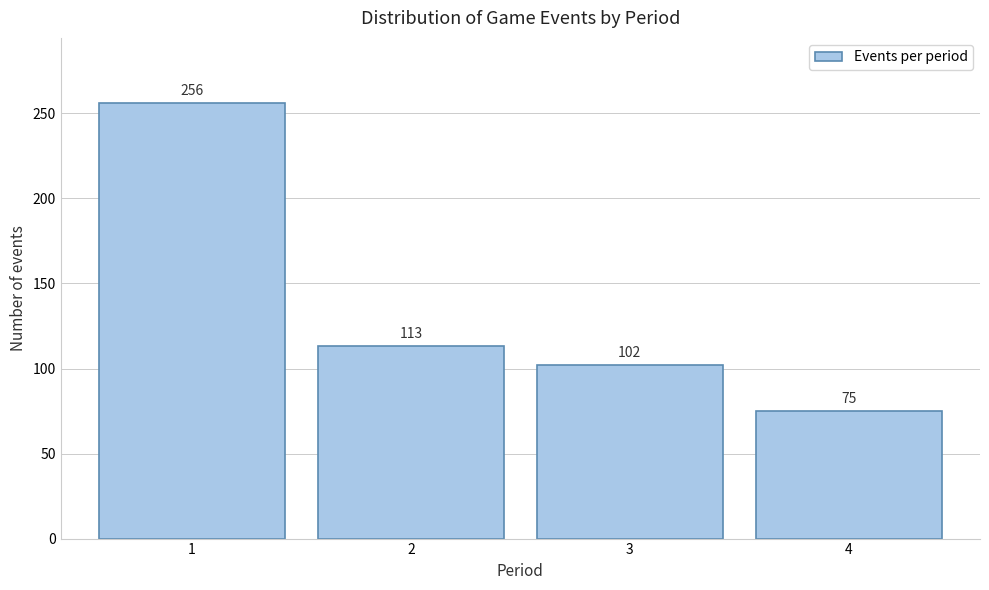

Reading left to right, what are all the values shown in this chart?

256	113	102	75